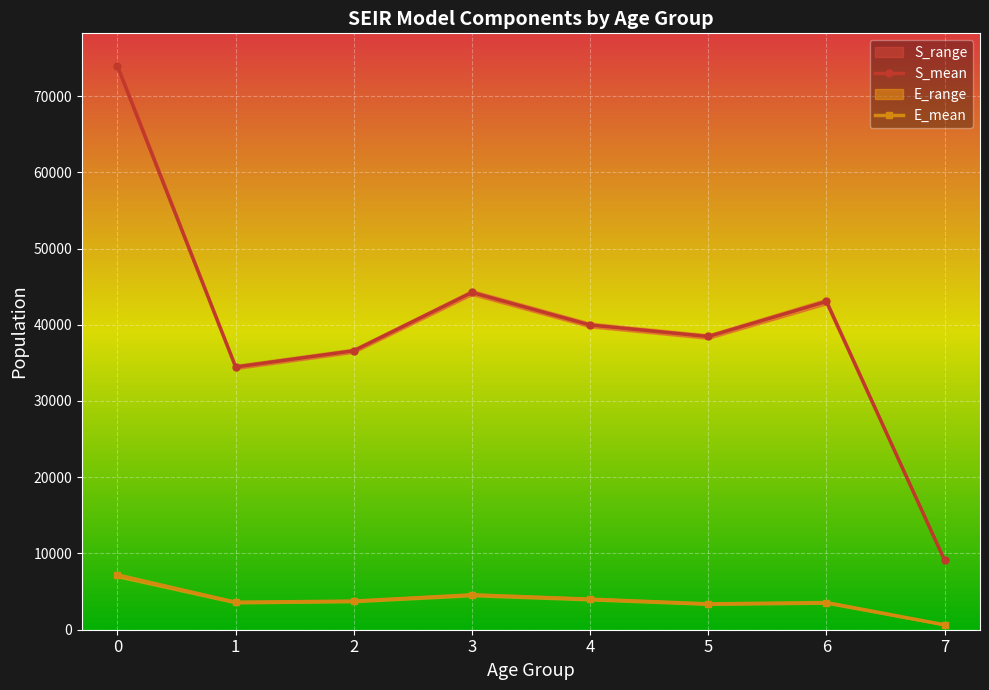

What is the sum of the S_mean values at 5 and 7?

47585.3